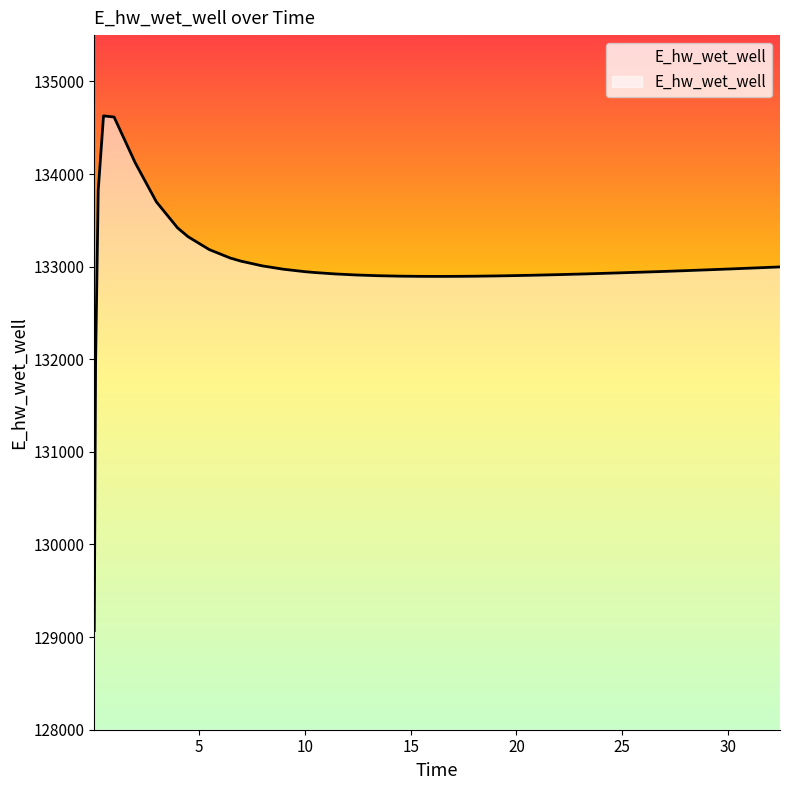

What is the maximum value shown in the chart?

134628.1